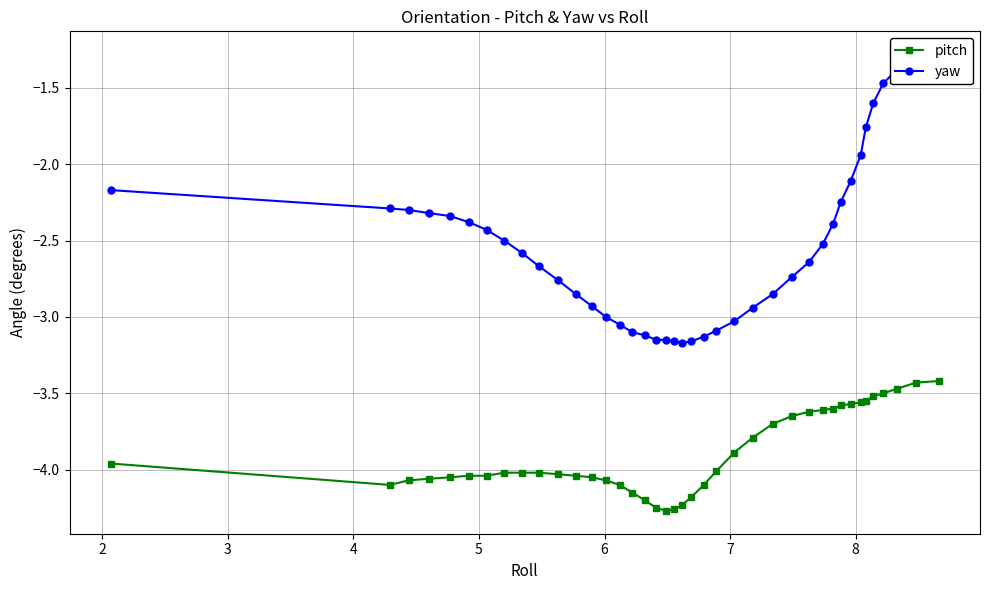

What is the value of the pitch point at the 25th from the left?

-3.9